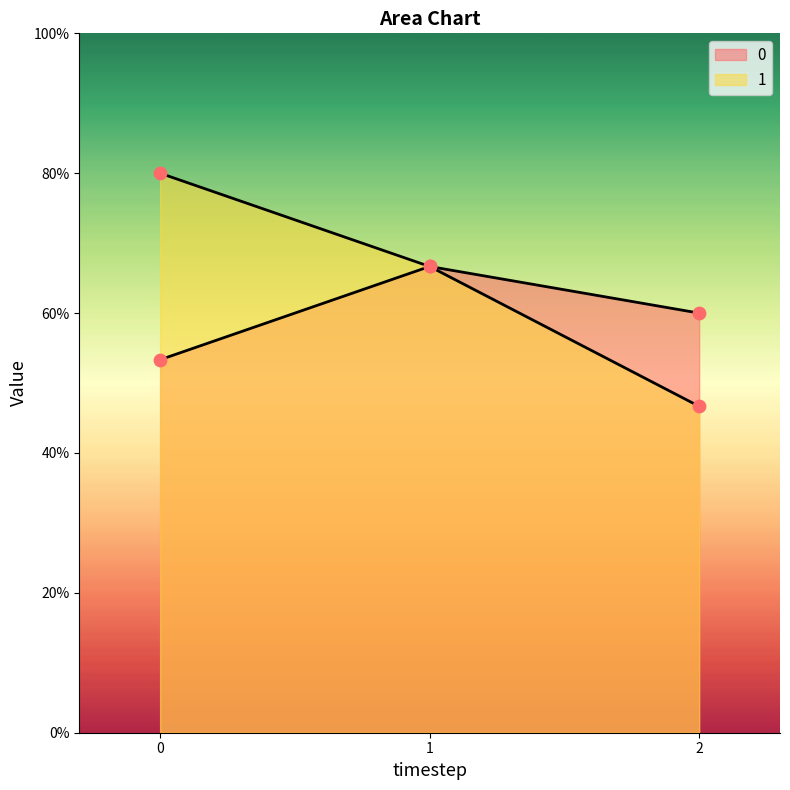

Which series contains the lowest Y value?

1